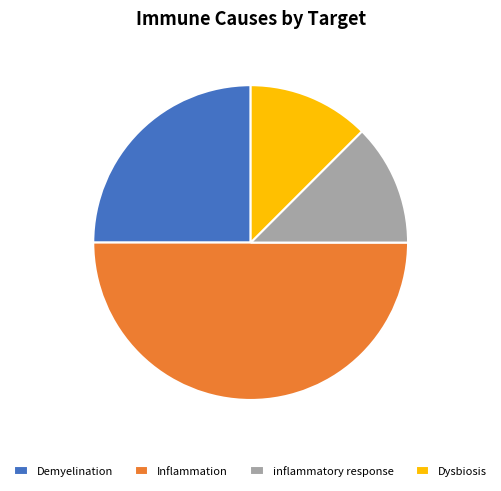

Does Dysbiosis account for over 50% of the chart?

No